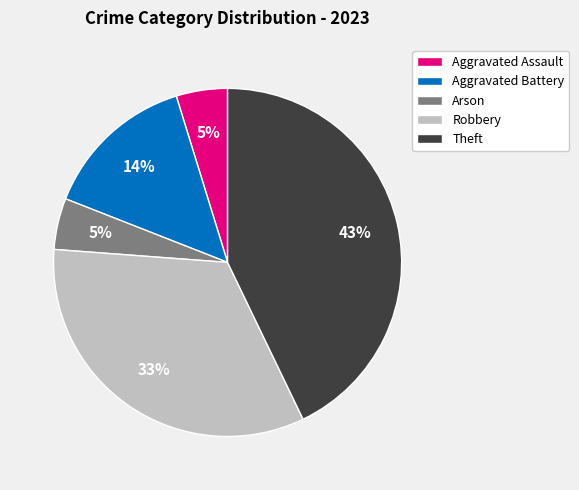

What is the ratio of the value at Aggravated Assault to the value at Arson?

1.0